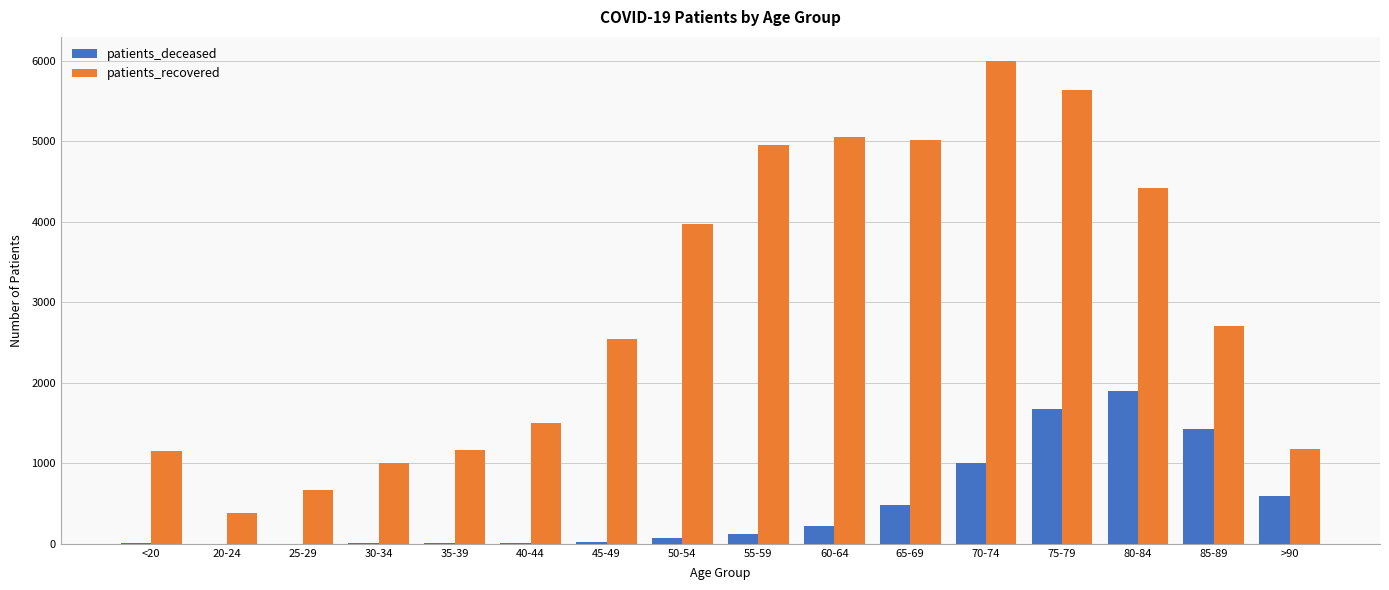

What is the maximum value shown in the chart?

5997